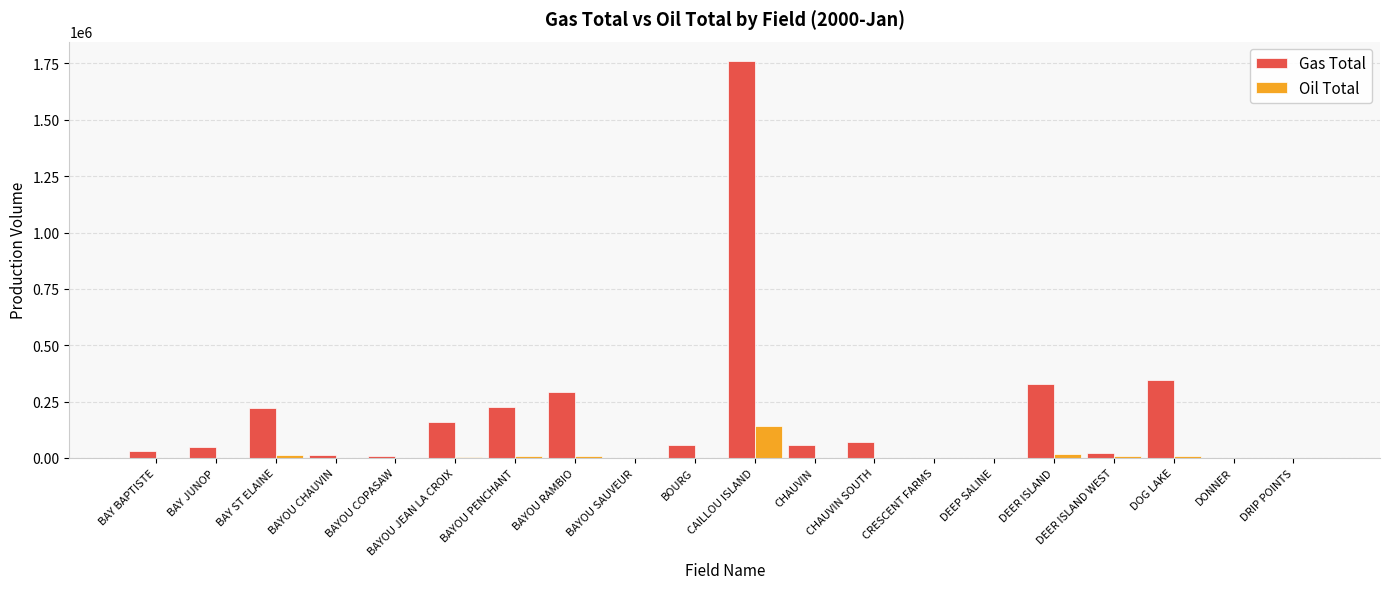

The value of Gas Total at DRIP POINTS is 883548. True or false?

False